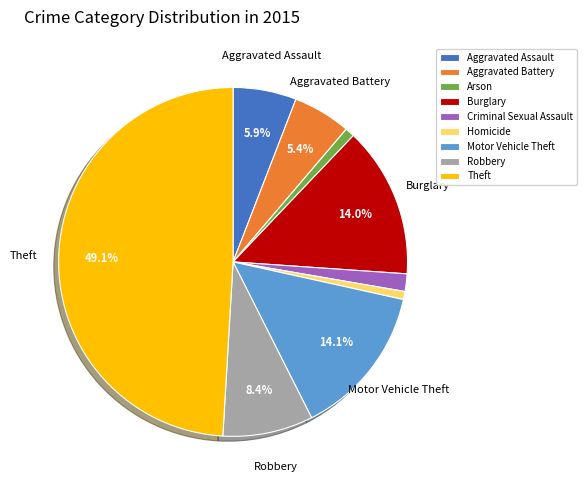

Which category has the biggest portion of the pie?

Theft